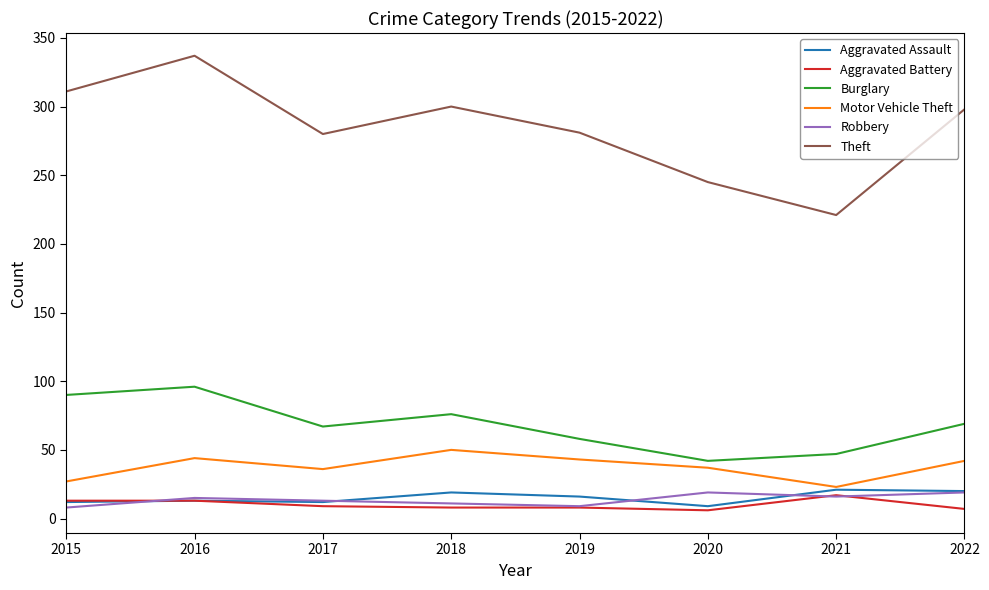

What is the spread (max minus min) of values at 2017?

271